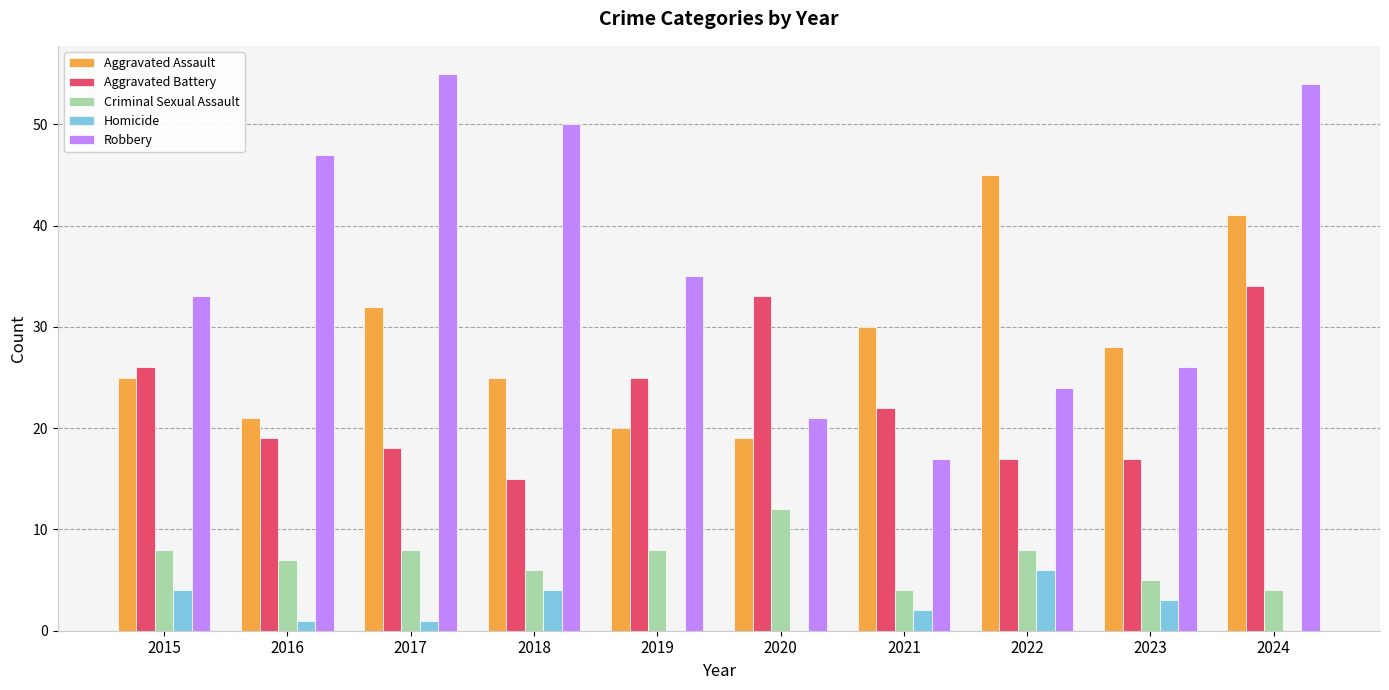

The value of Homicide at 2019 is 0. True or false?

True